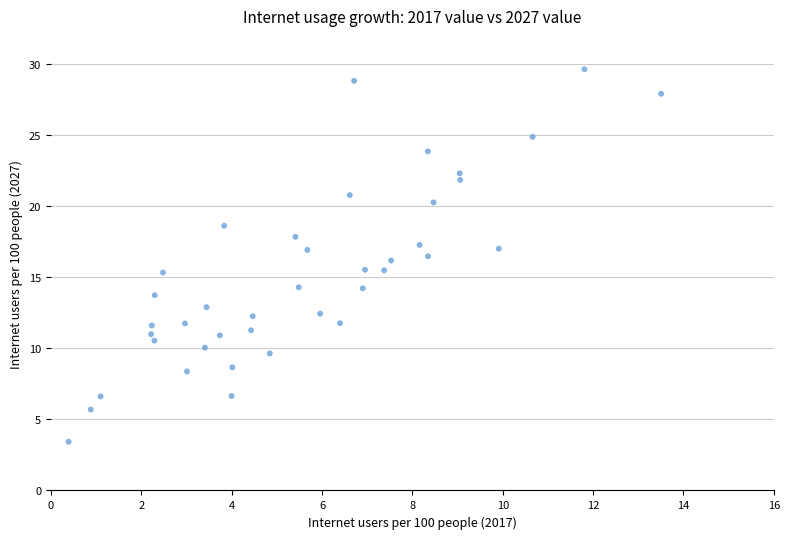

What is the range of Y values (max minus min)?

26.2